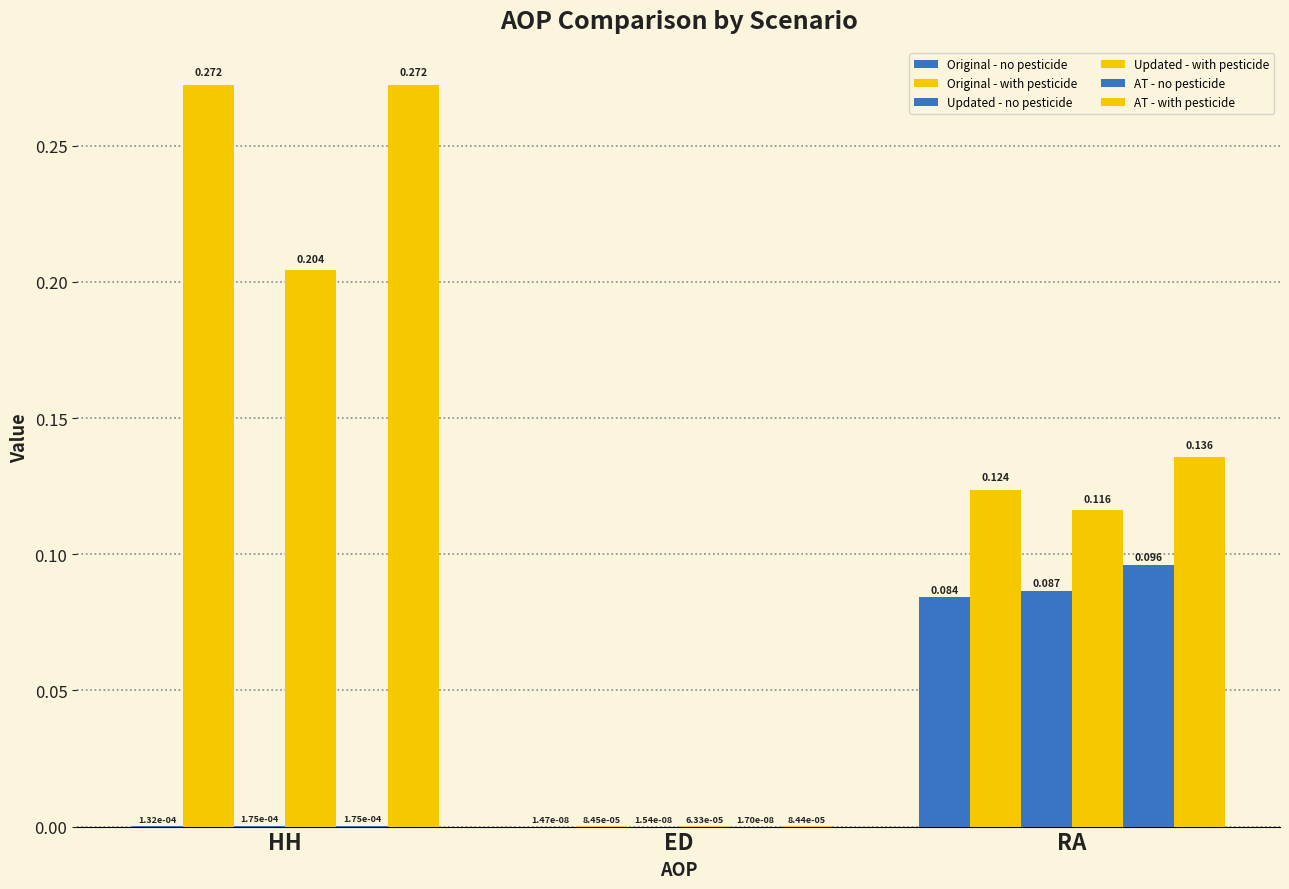

Which series changed the most between HH and RA?

Original - with pesticide